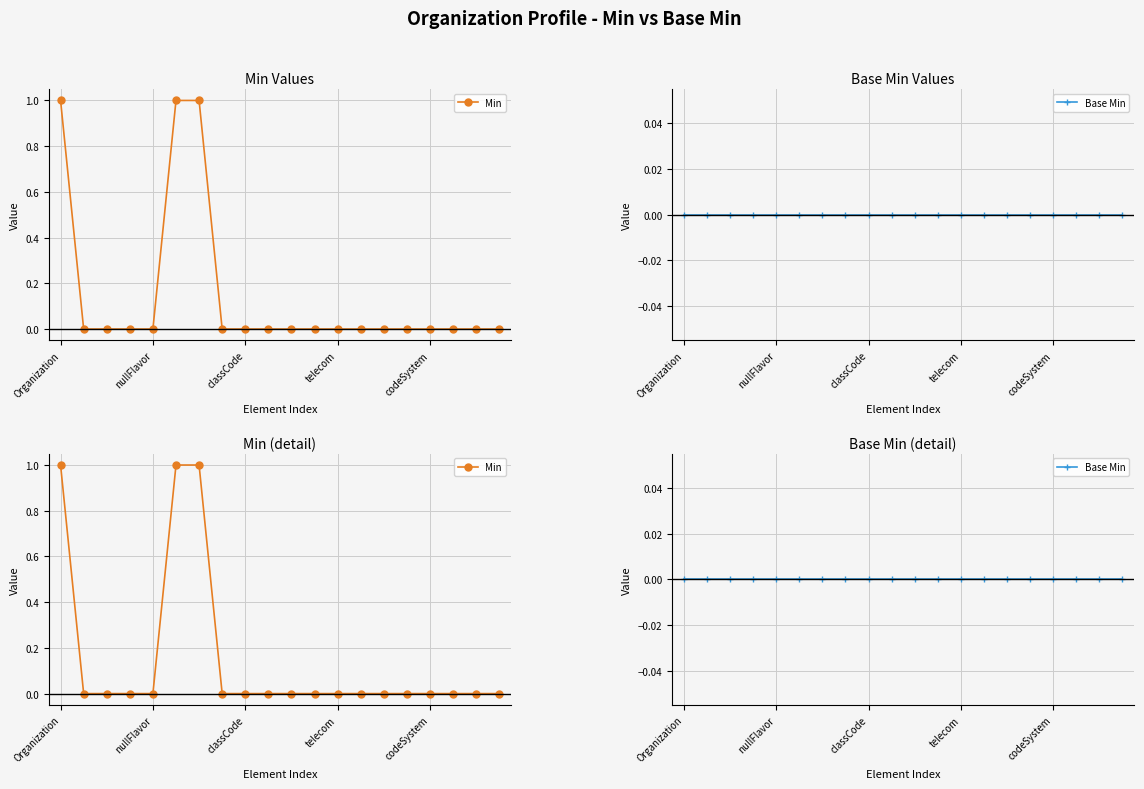

Which series changed the most between telecom and 11?

Min